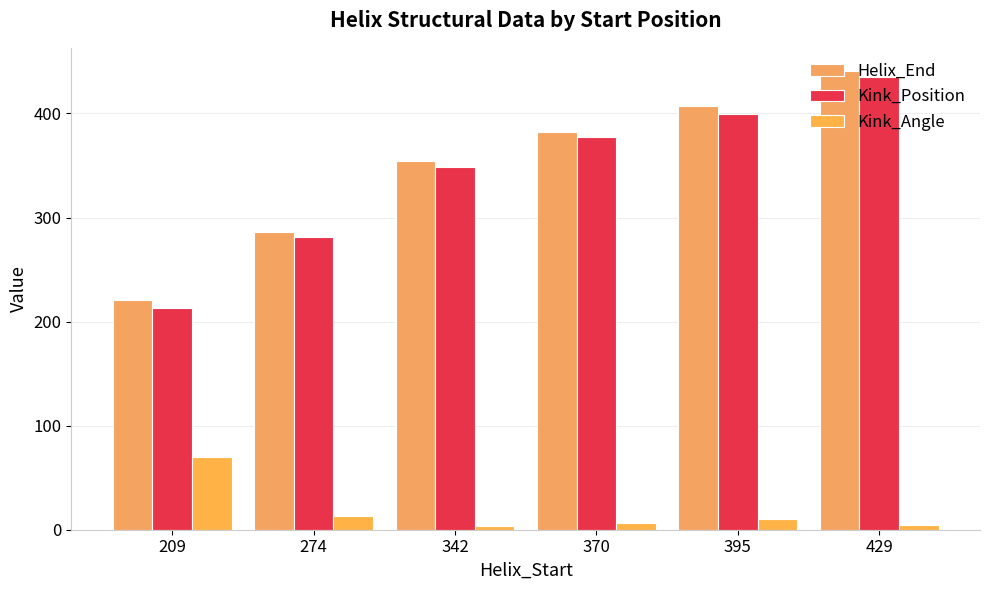

How many values in the Kink_Position series are below 377?

3